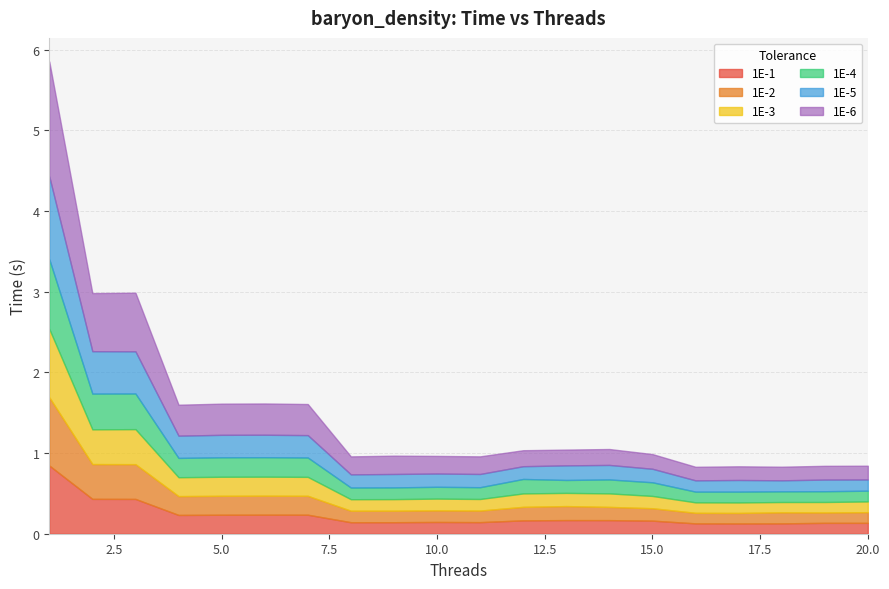

Does the chart have visible grid lines?

Yes